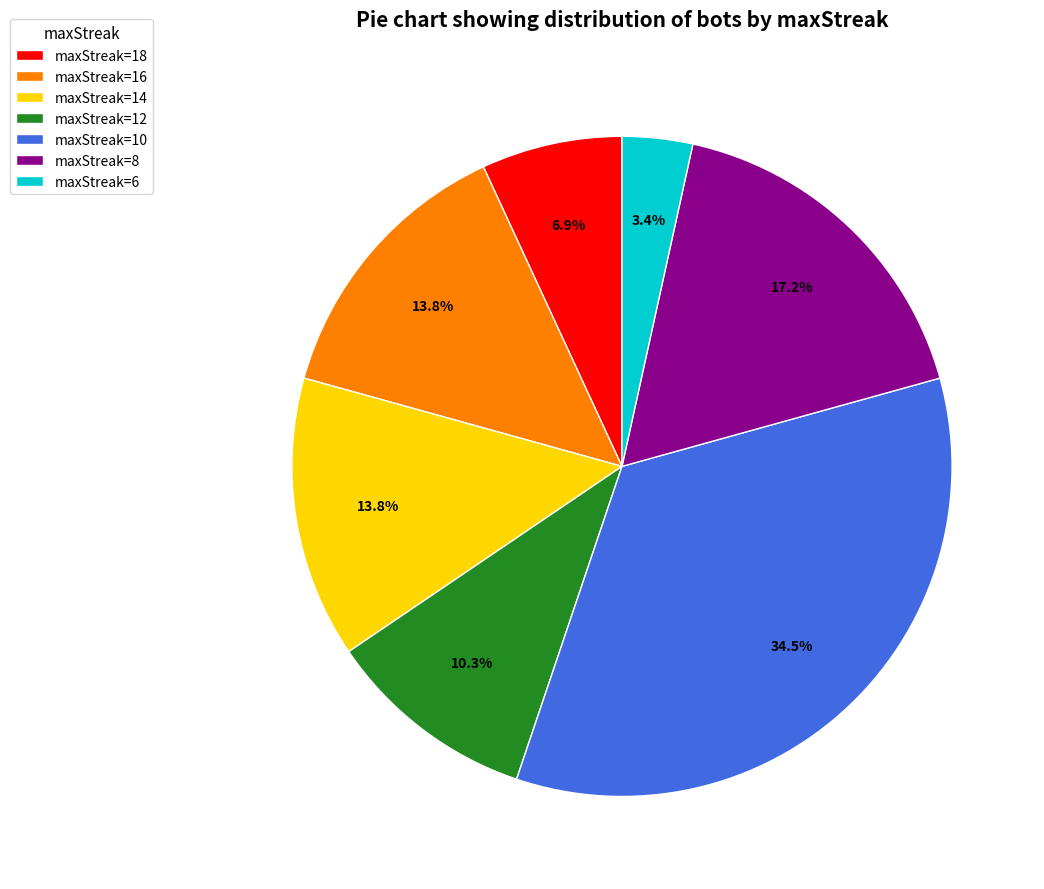

Which slice is the largest?

maxStreak=10